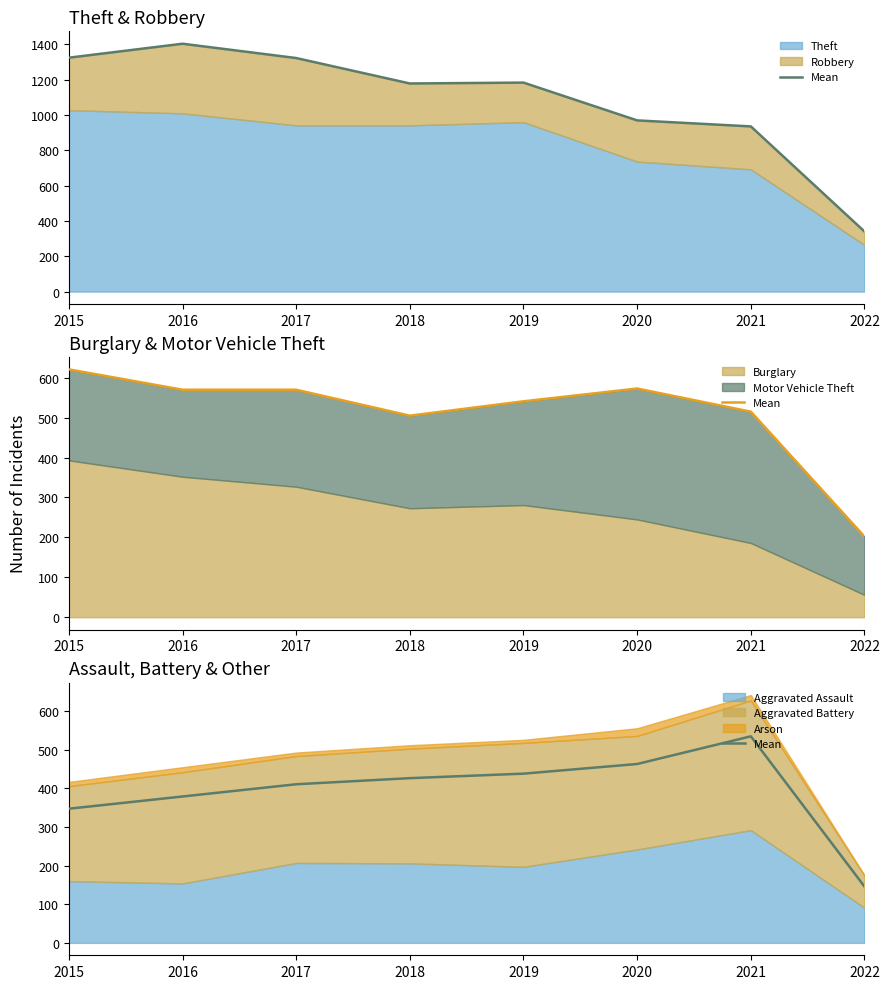

What is the ratio of the value at 2016 to the value at 2020?

0.8